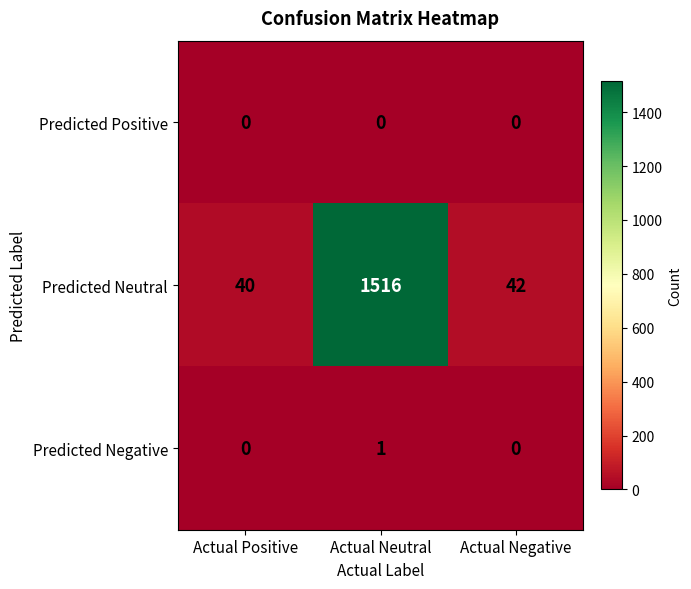

At how many categories does at least one series exceed 386?

1